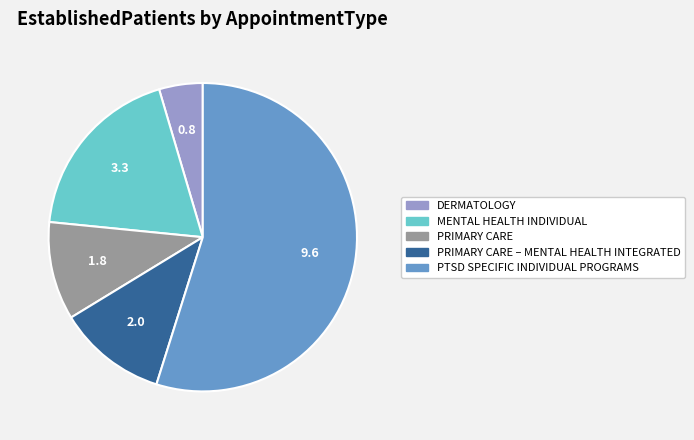

Is there a majority slice in this chart?

Yes